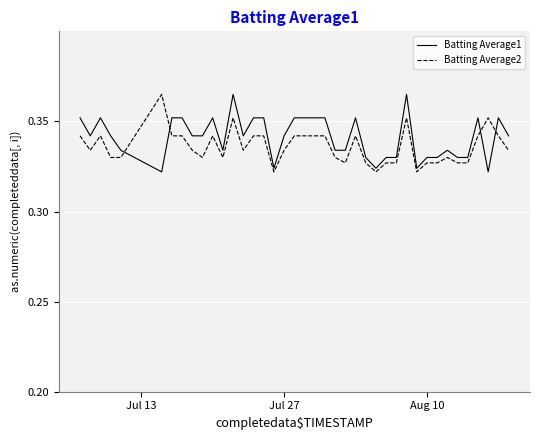

True or false: Batting Average1 and Batting Average2 cross at least once.

True